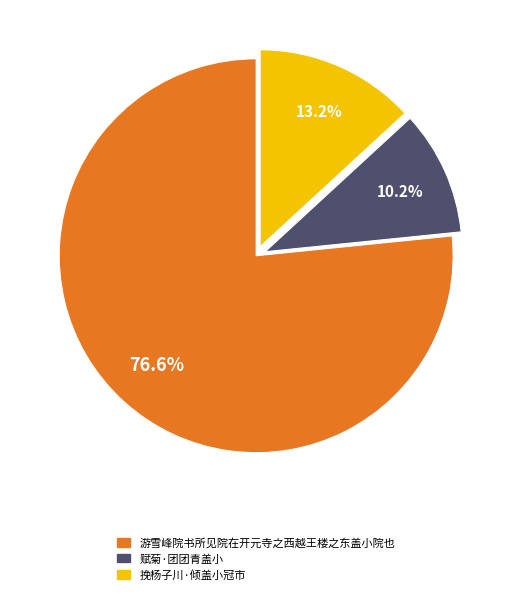

What percentage is NOT represented by 挽杨子川·倾盖小冠市?

86.8%